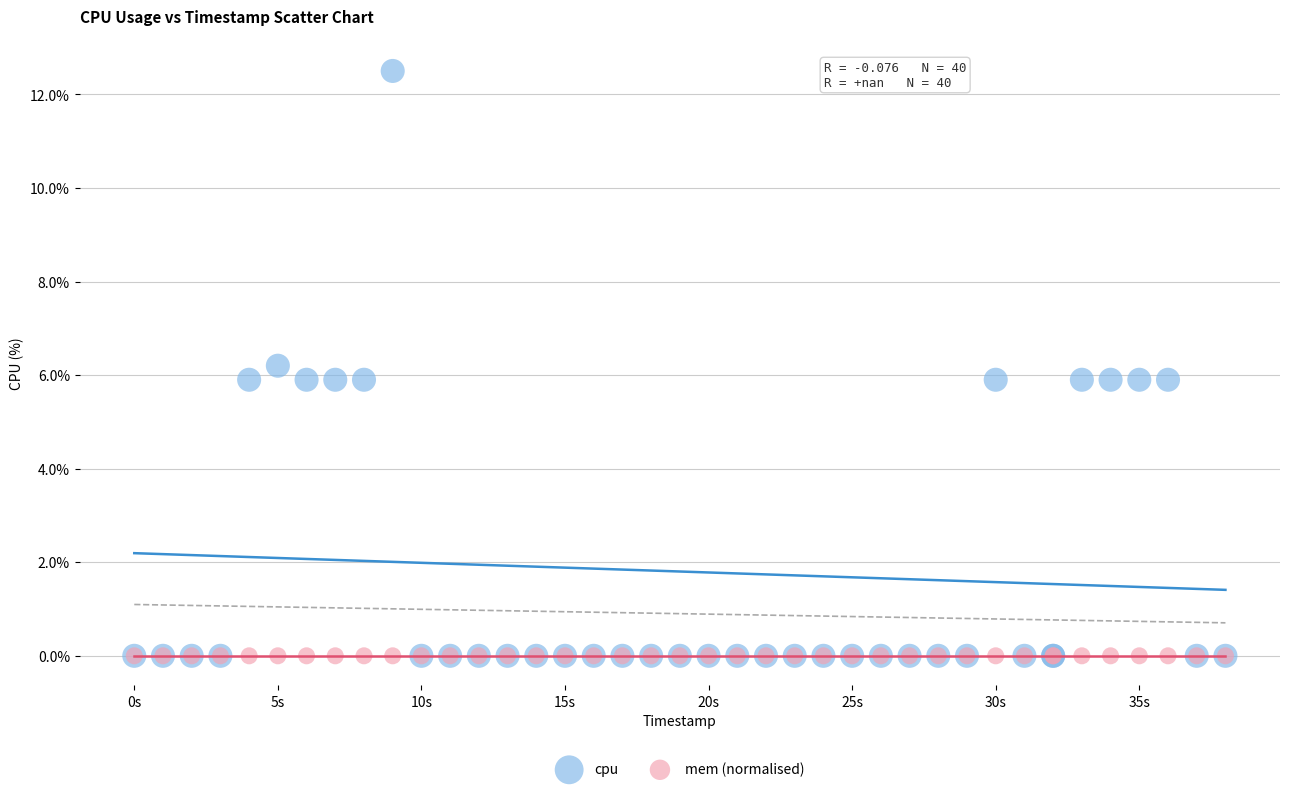

What are all the series names shown in the legend?

cpu, mem (normalised)